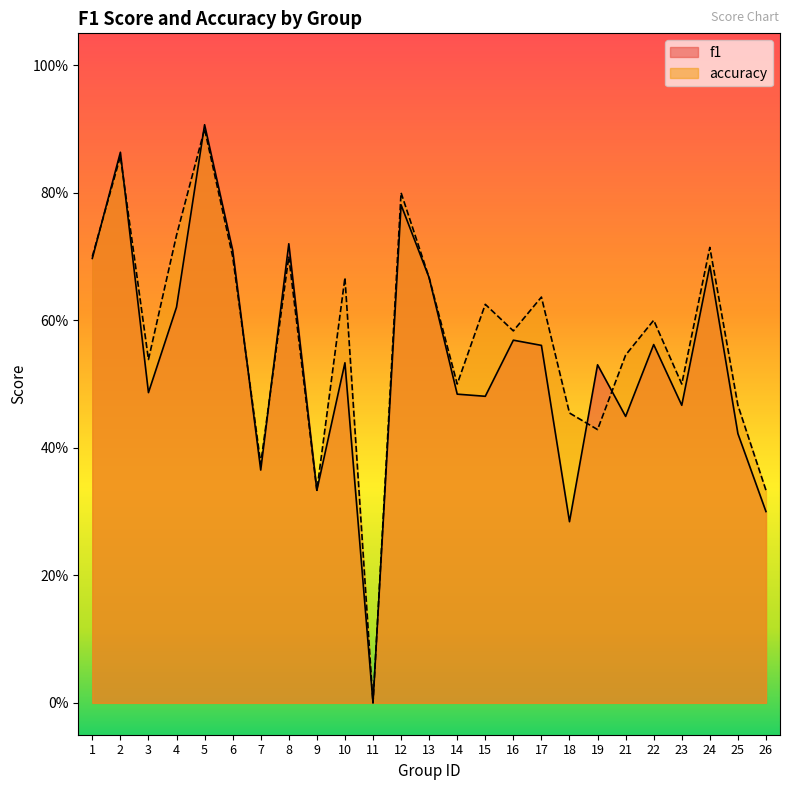

How many distinct data groups are displayed?

2